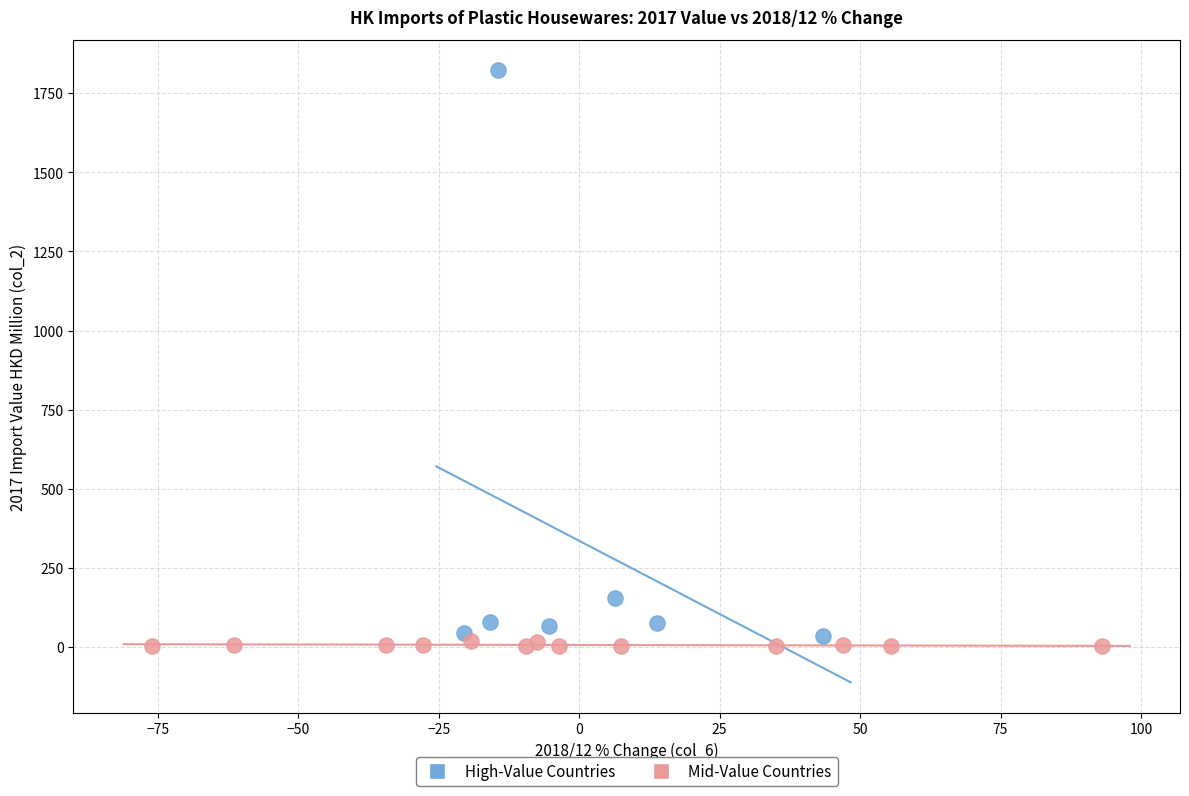

Which series has the widest spread of Y values?

High-Value Countries